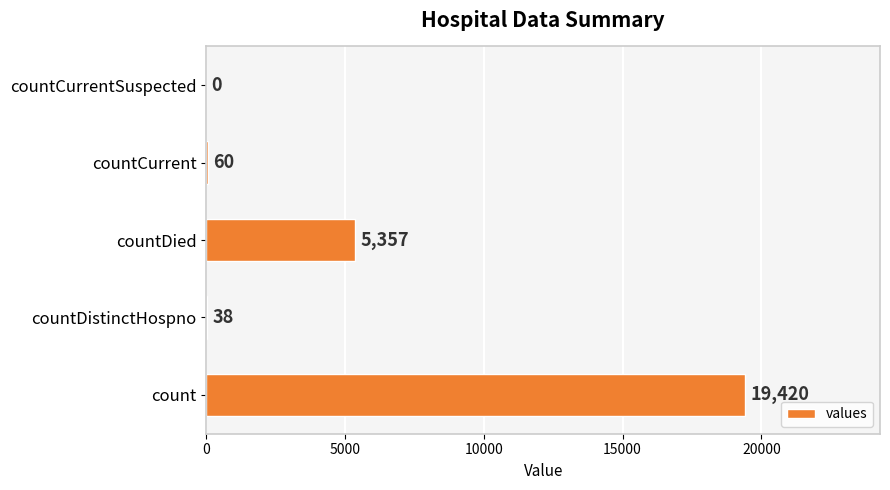

What is the sum of the values at count and countDied?

24777